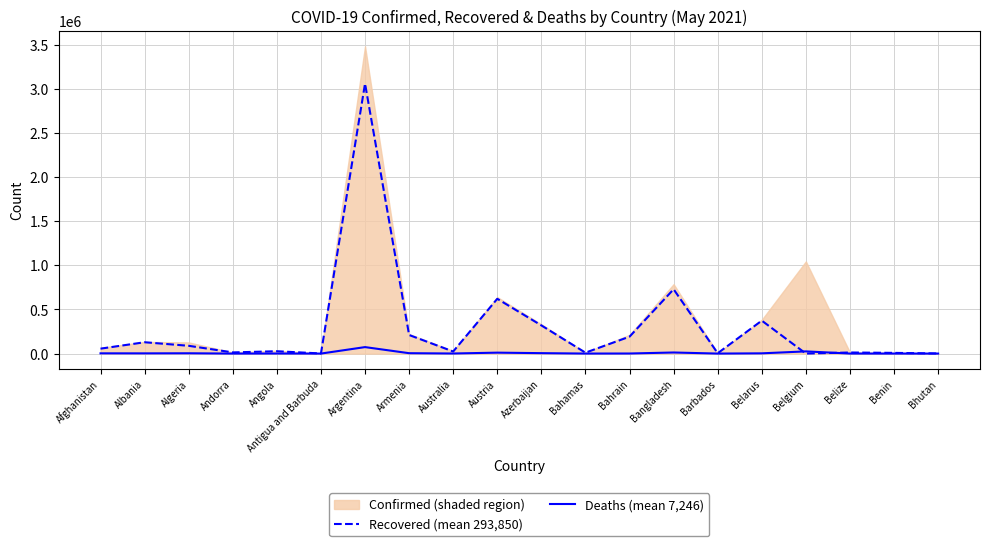

At which category does Recovered (mean 293,850) reach its first local peak?

Albania